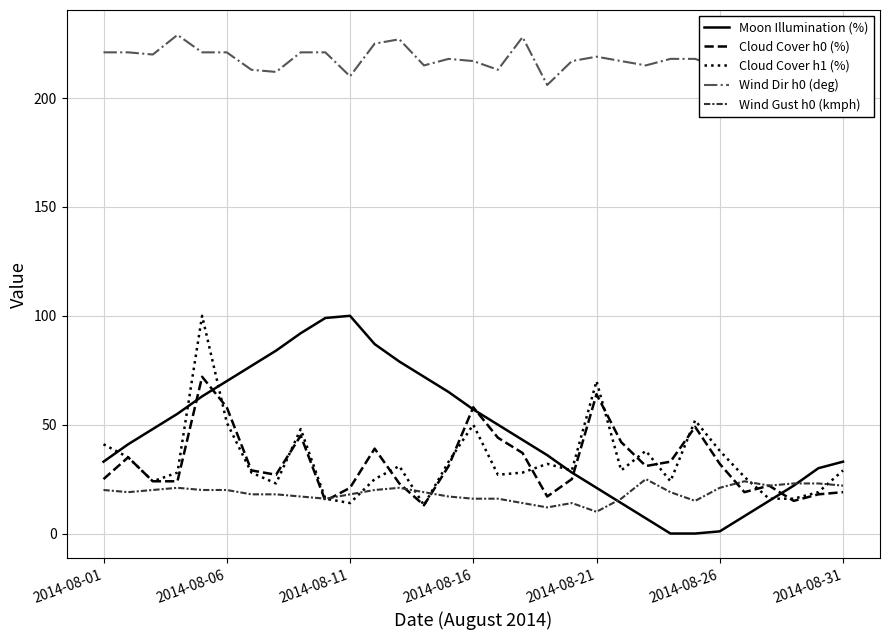

What is the average value of the Moon Illumination (%) series?

46